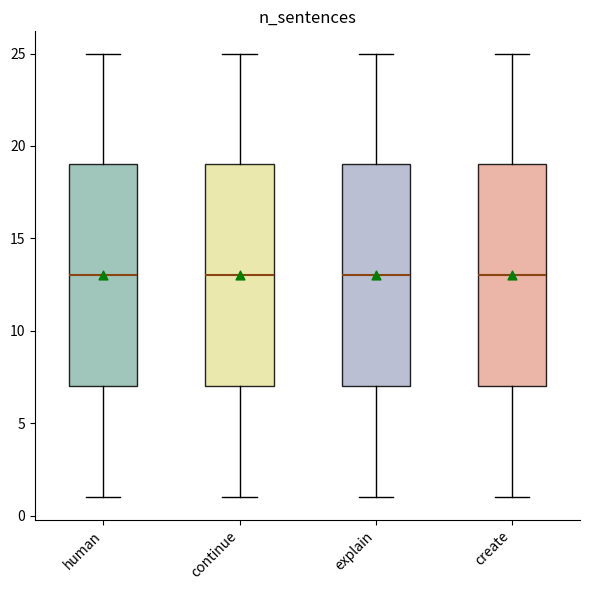

Reading left to right, read every box against the y-axis: the position of its median line, the range the box covers, and the ends of its whiskers. The values are not printed on the chart, so give them approximately, as read against the axis.

human: median 13, box 7 to 19, whiskers 1 to 25
continue: median 13, box 7 to 19, whiskers 1 to 25
explain: median 13, box 7 to 19, whiskers 1 to 25
create: median 13, box 7 to 19, whiskers 1 to 25